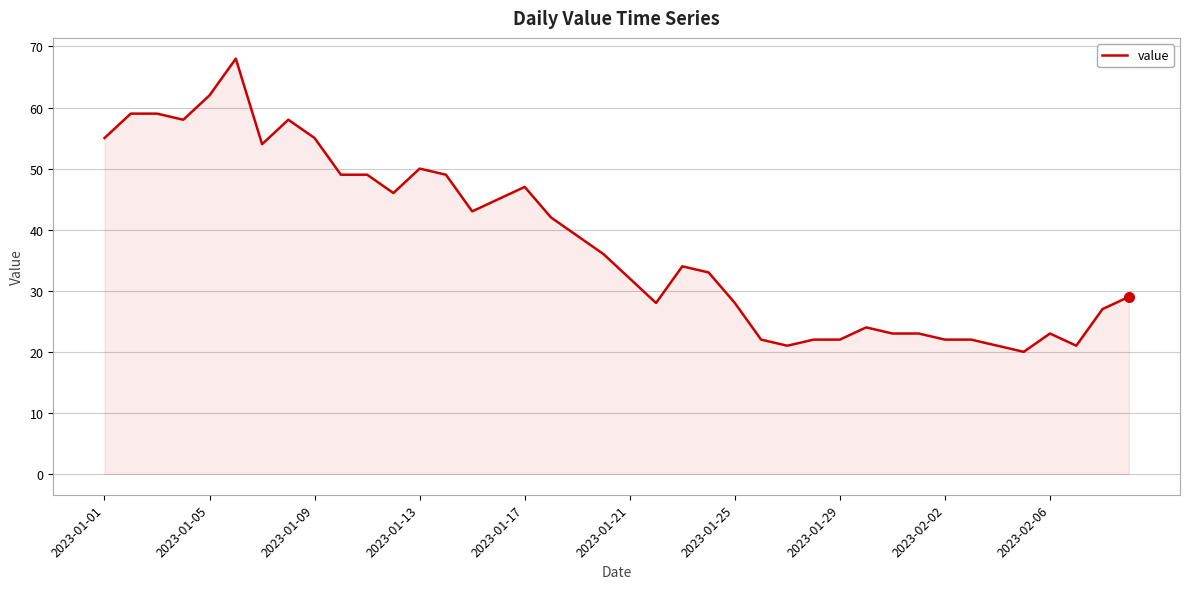

What is the greatest value displayed?

68